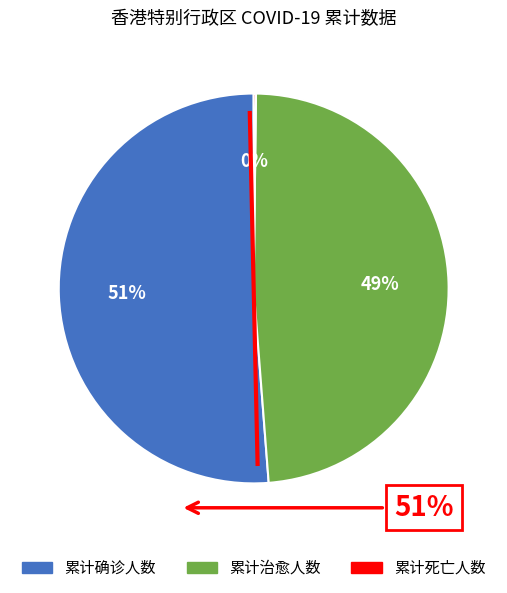

To the nearest percent, what is the difference between the largest and smallest slice percentages?

51%